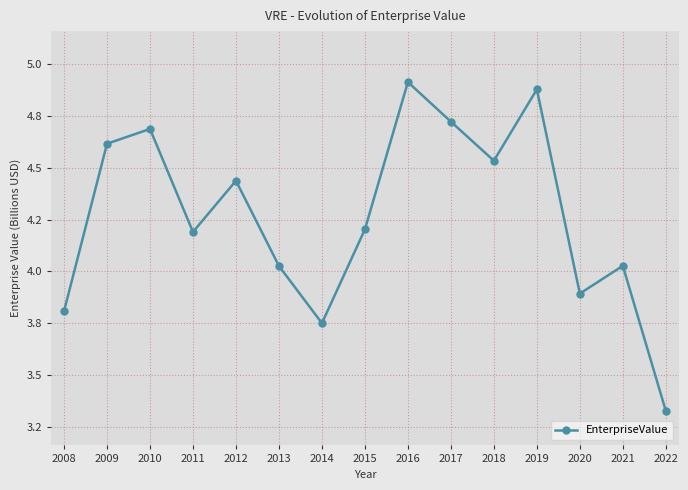

Reading left to right, extract all data points from this chart.

2008=3.8	2009=4.6	2010=4.7	2011=4.2	2012=4.4	2013=4.0	2014=3.8	2015=4.2	2016=4.9	2017=4.7	2018=4.5	2019=4.9	2020=3.9	2021=4.0	2022=3.3